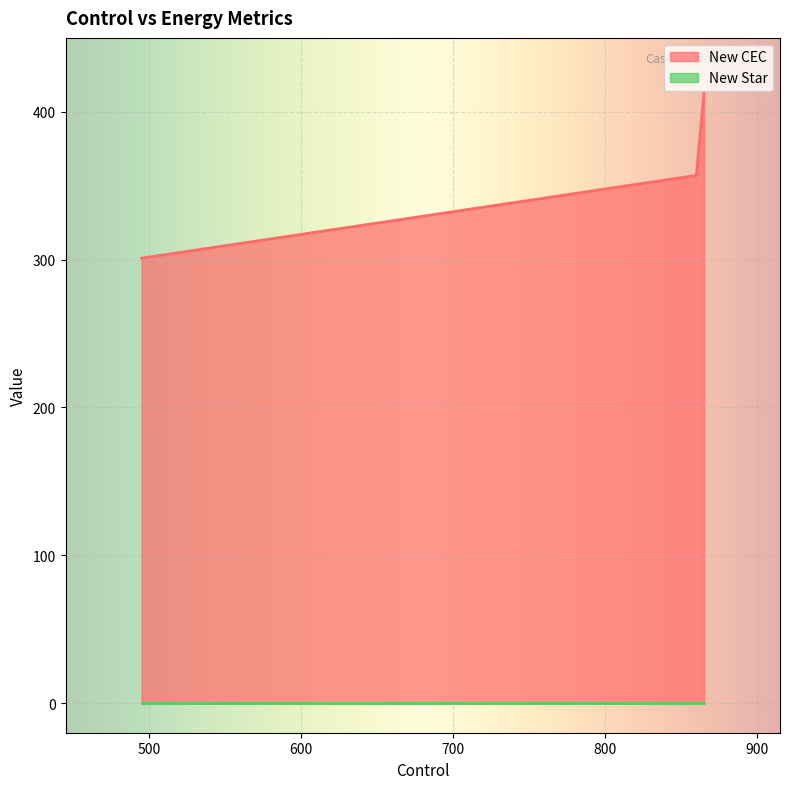

At which label is New CEC closest to 357?

860